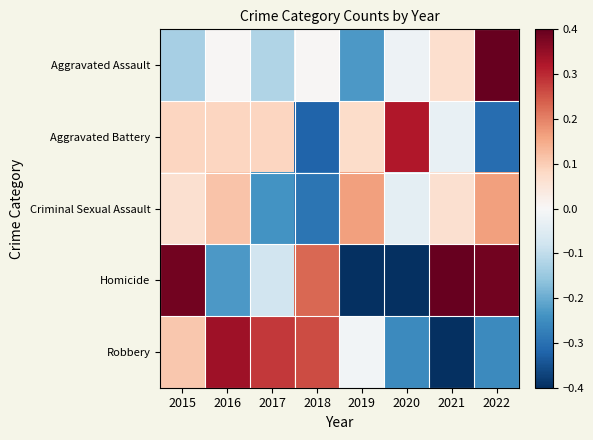

Which has a higher value, 2017 or 2020?

2020